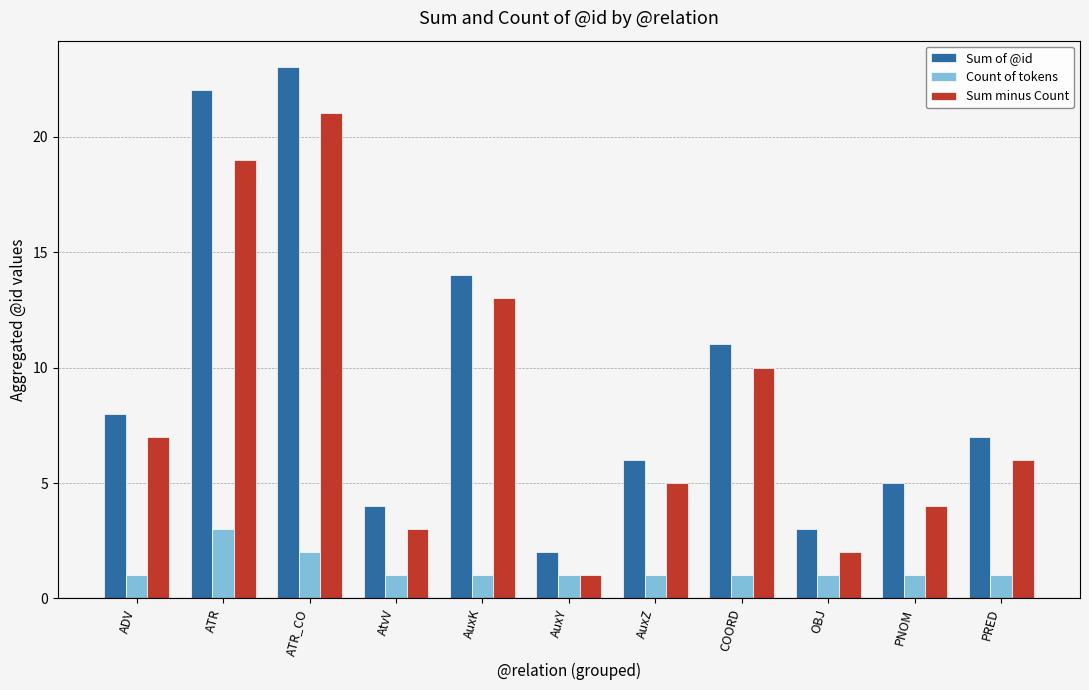

What is the label of the 8th bar from the right?

AtvV